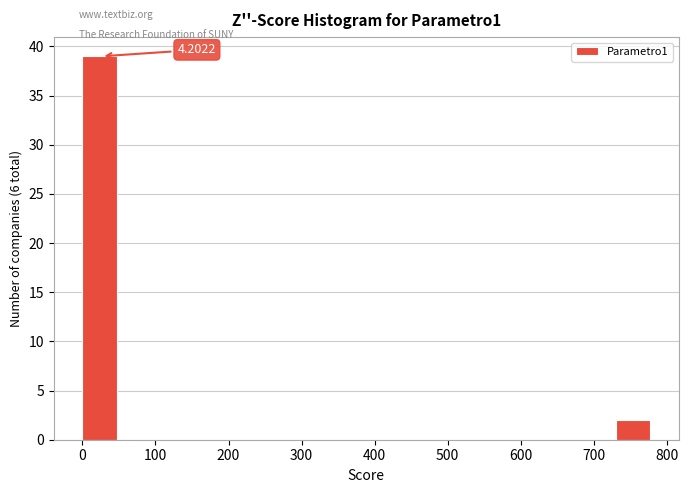

Over which range of the x-axis is the bar tallest?

0 to 50